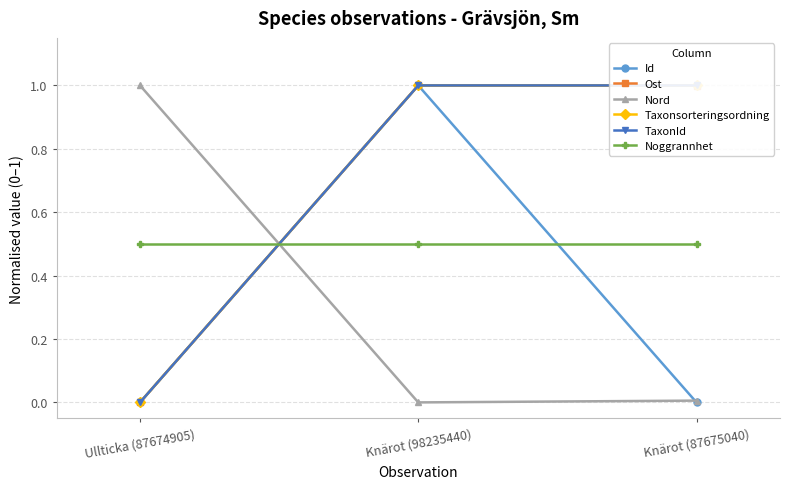

Which label corresponds to the largest value in the chart?

Knärot (98235440)